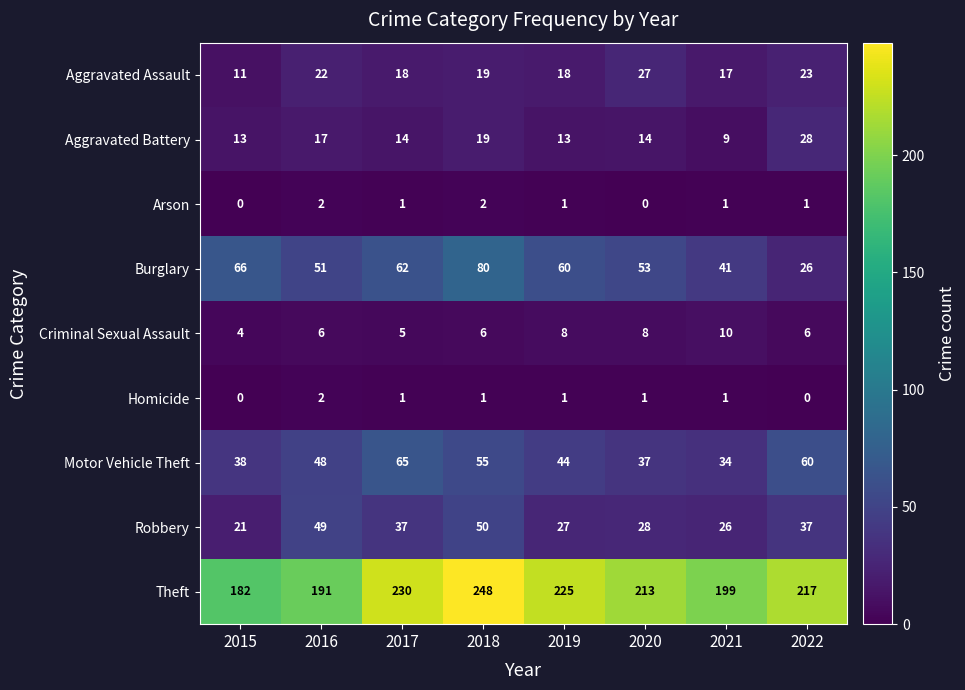

What is the difference between the maximum and second lowest values in the Theft series?

57